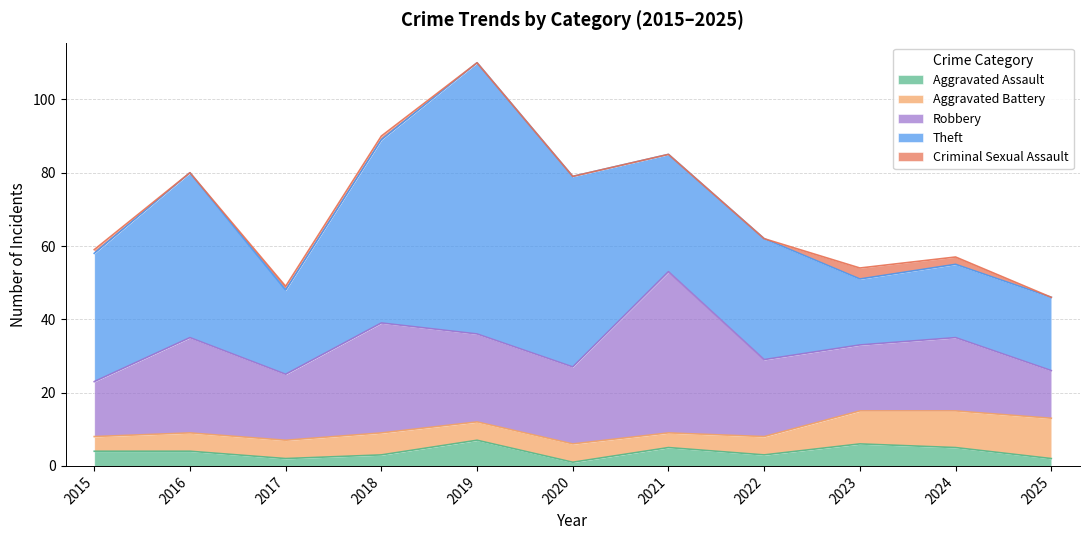

At how many categories does at least one series exceed 65?

1